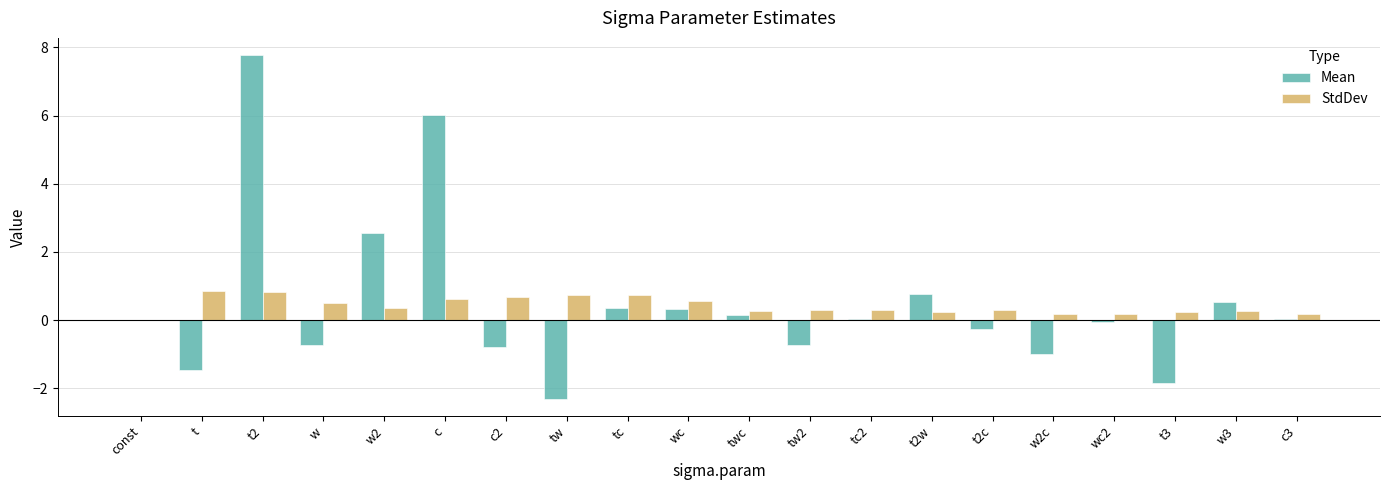

Which series changed the most between t2 and tw2?

Mean